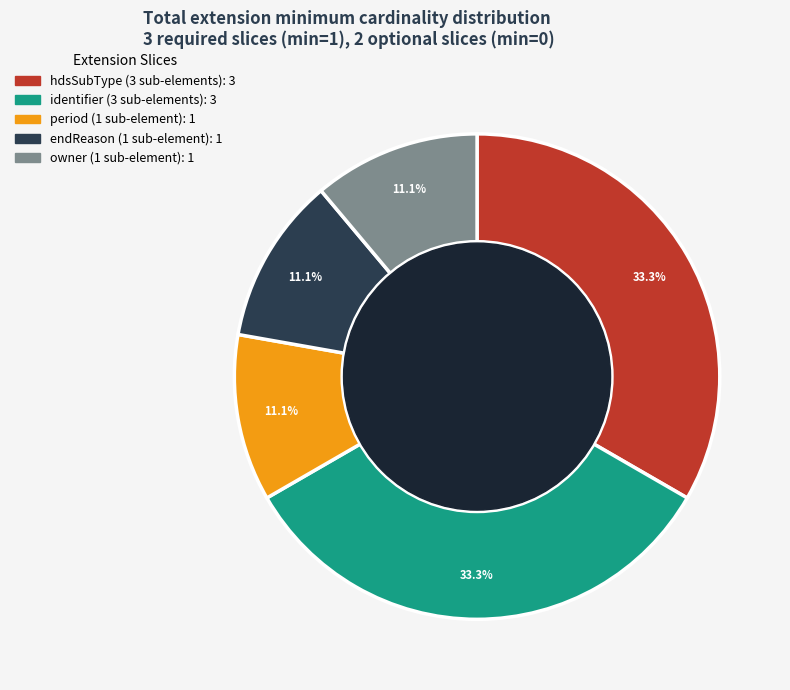

Is there any slice that represents more than half of the pie?

No